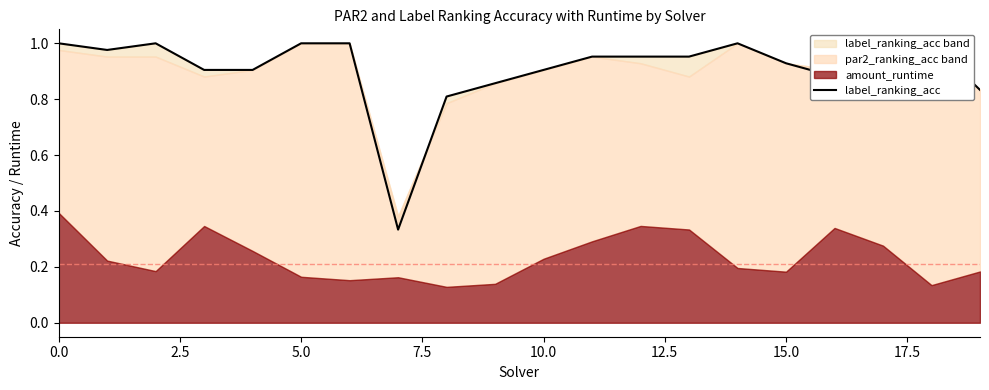

What is the approximate value at 10?

0.9